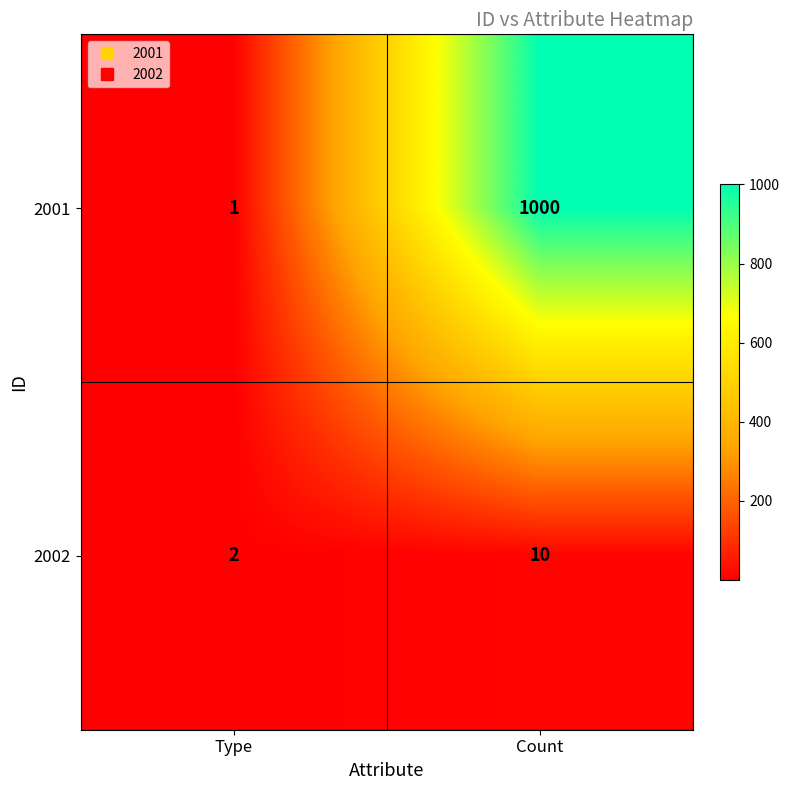

The 2002 series shows 1 at Type. True or false?

False